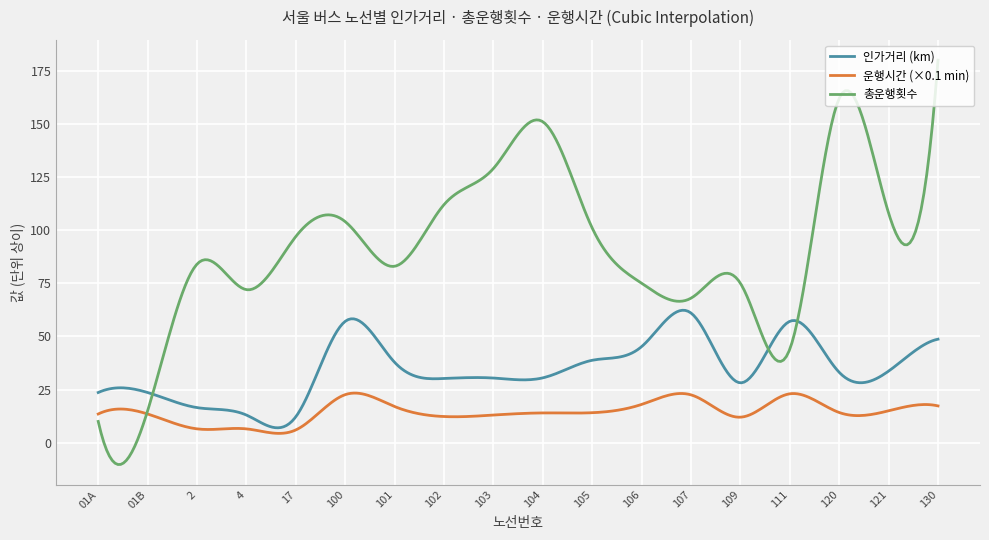

Rank the series by their average value, from lowest to highest.

운행시간 (×0.1 min), 인가거리 (km), 총운행횟수